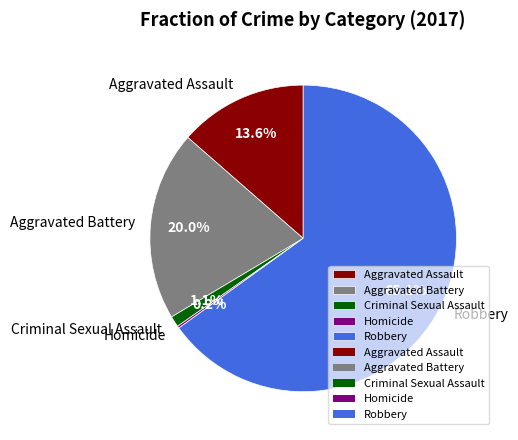

To the nearest percent, what is the combined percentage of Aggravated Assault and Robbery?

79%